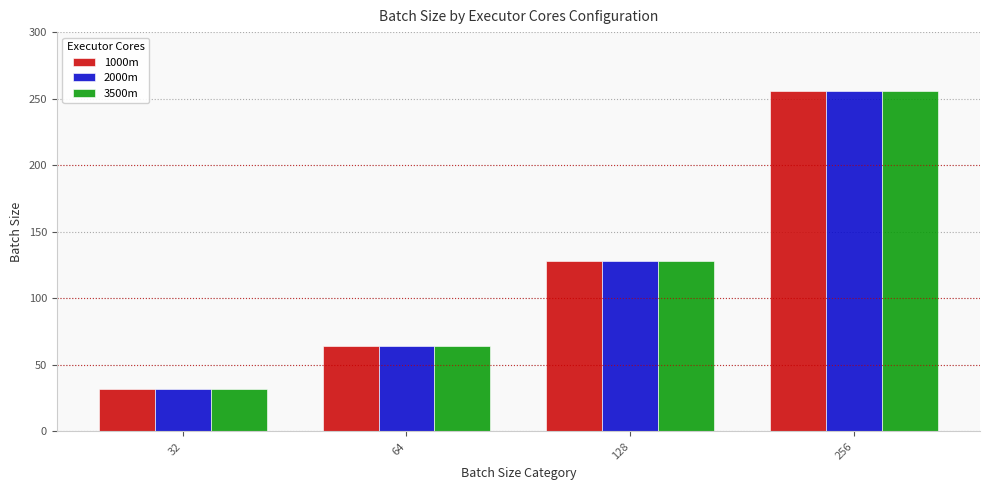

At which category is the sum across all series the highest?

256